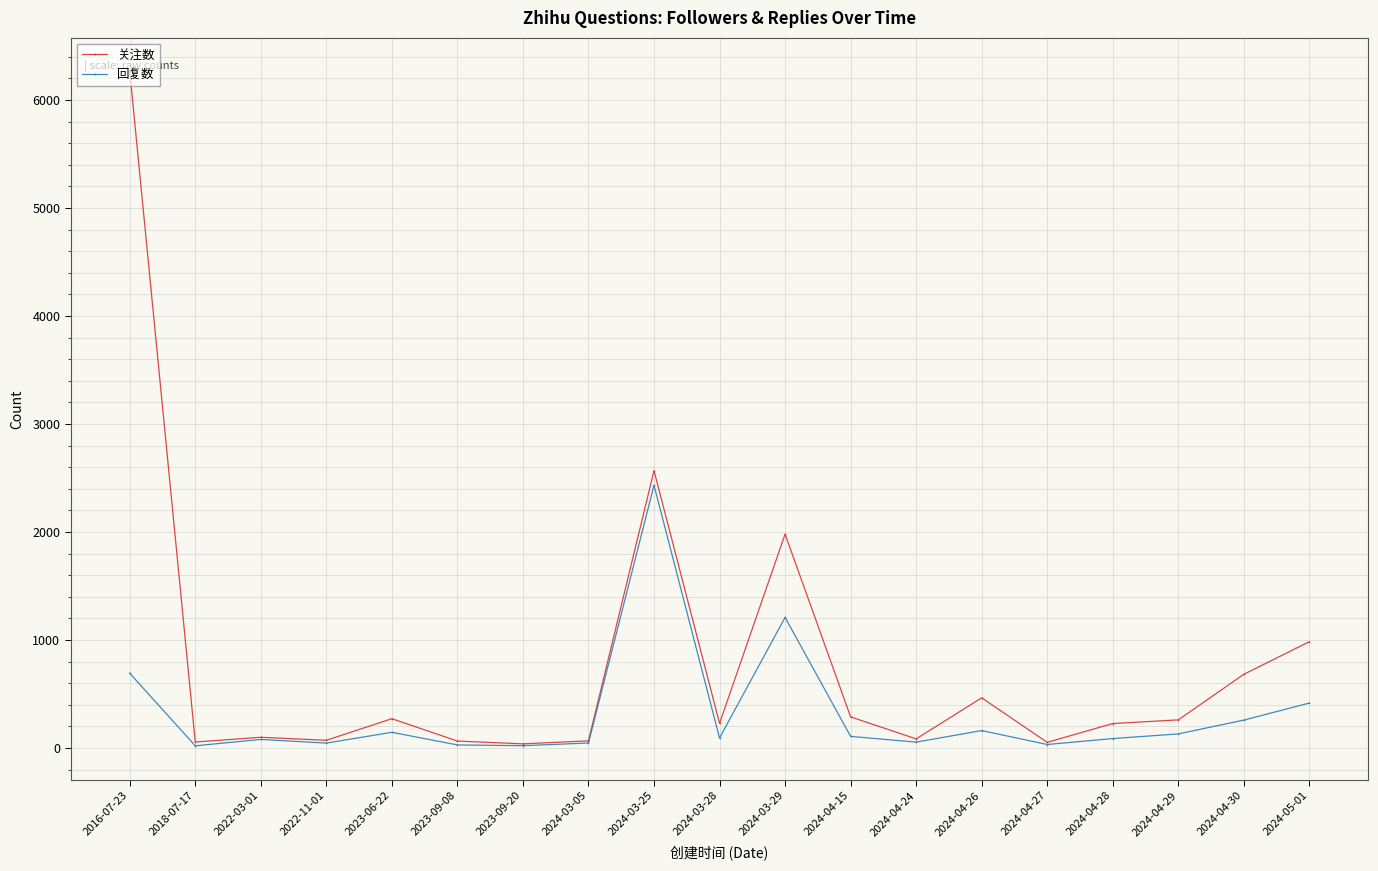

What is the label of the 8th point from the left?

2024-03-05